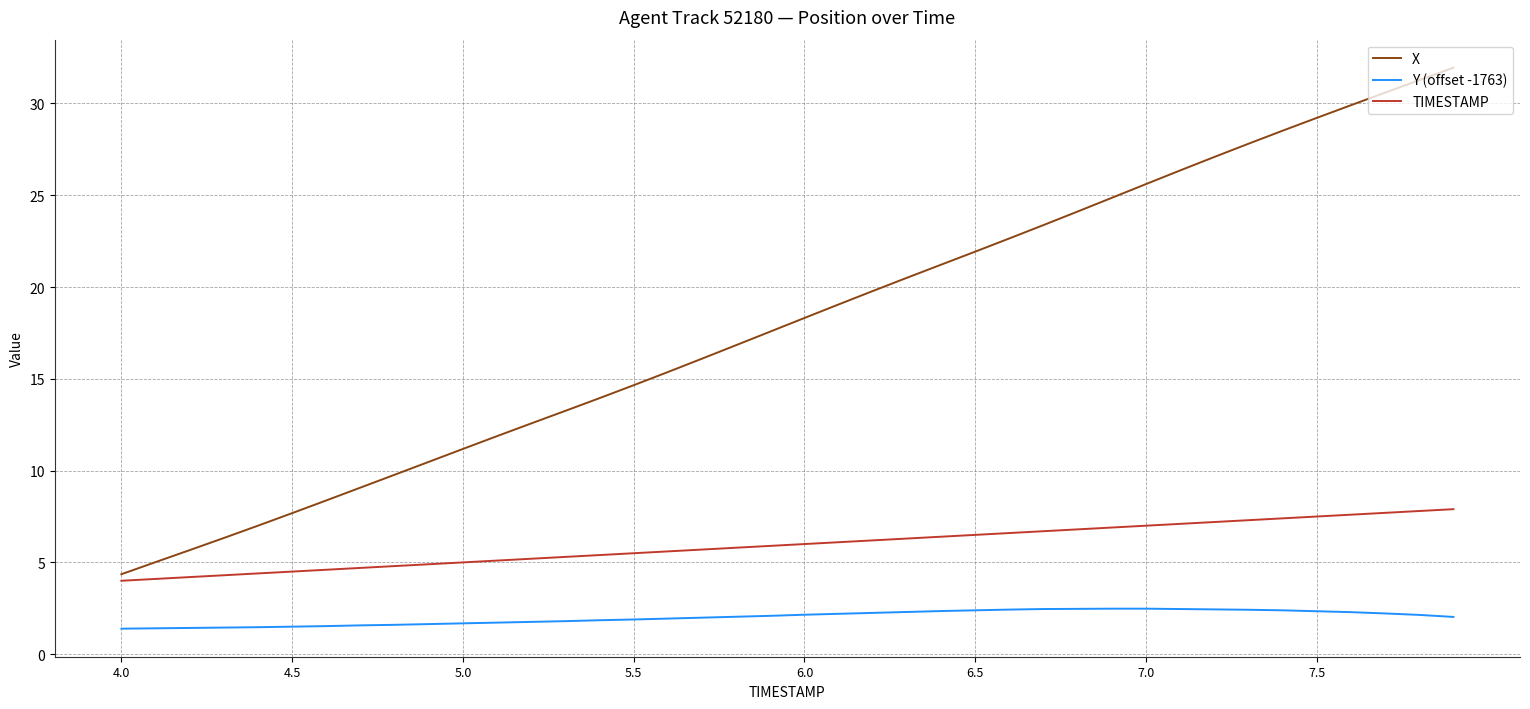

What is the minimum value for X?

4.4